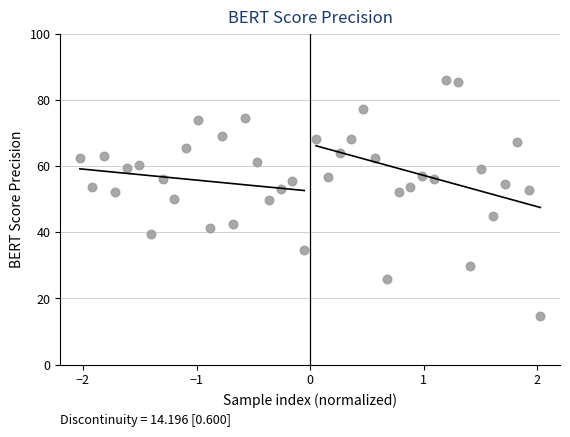

What is the range of Y values (max minus min)?

71.4